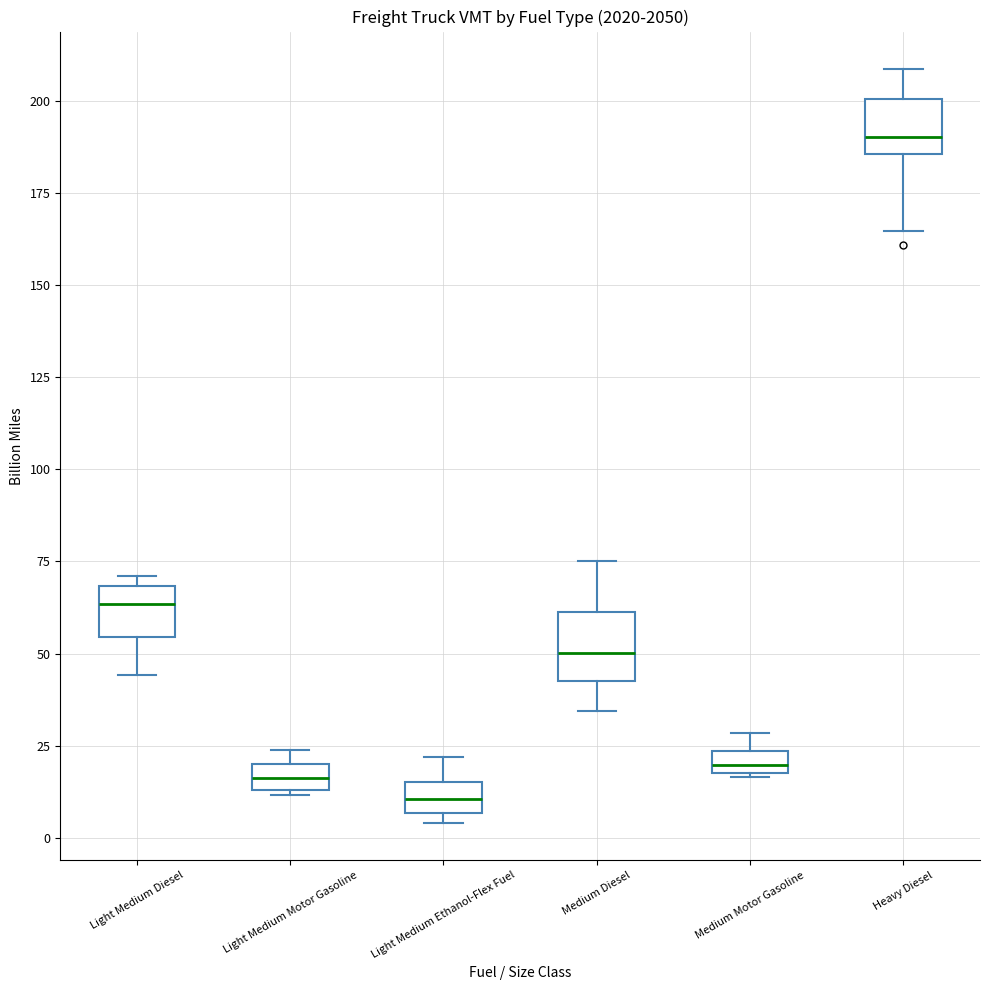

Which box has the highest median line?

Heavy Diesel